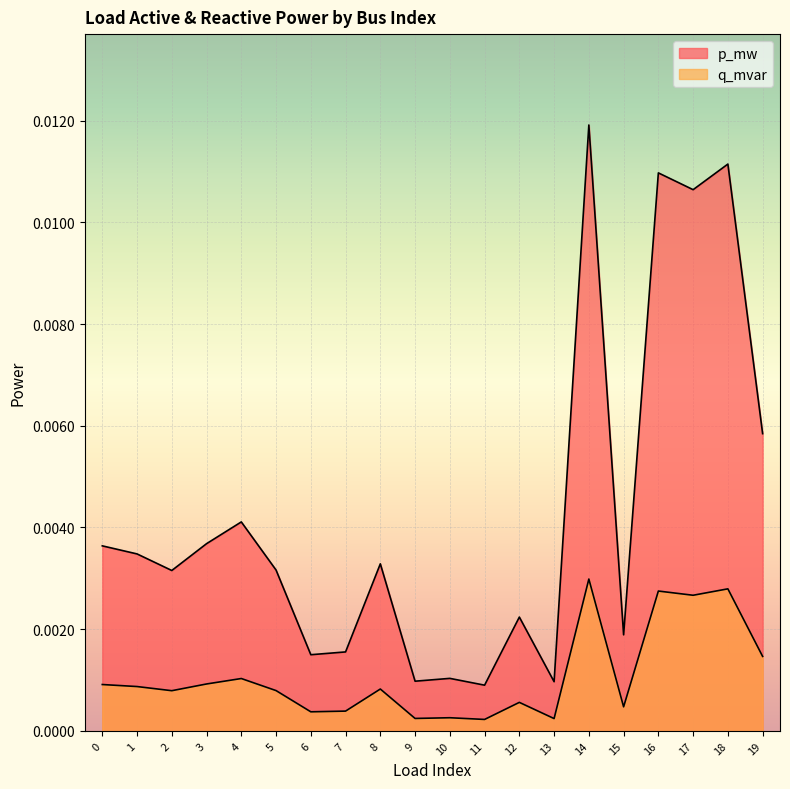

At which category is the sum across all series the highest?

14